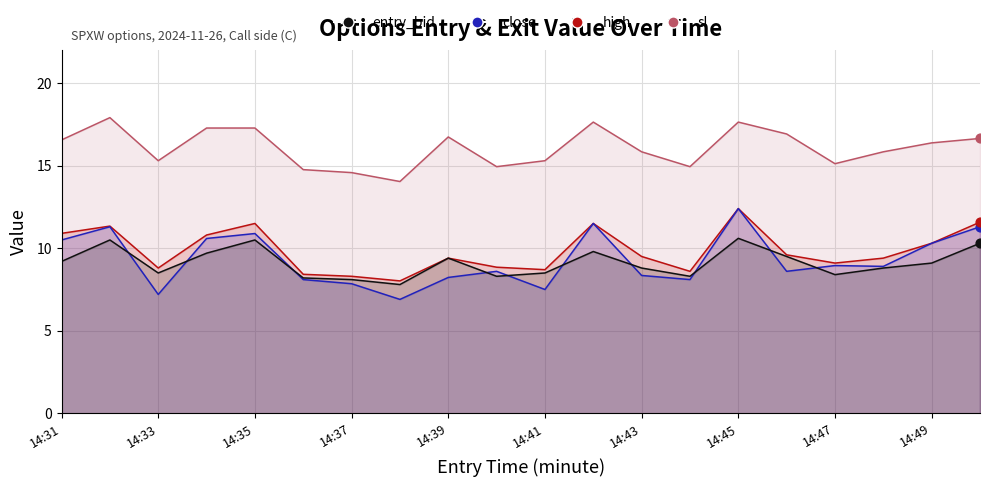

Which series has the largest total across all categories?

sl